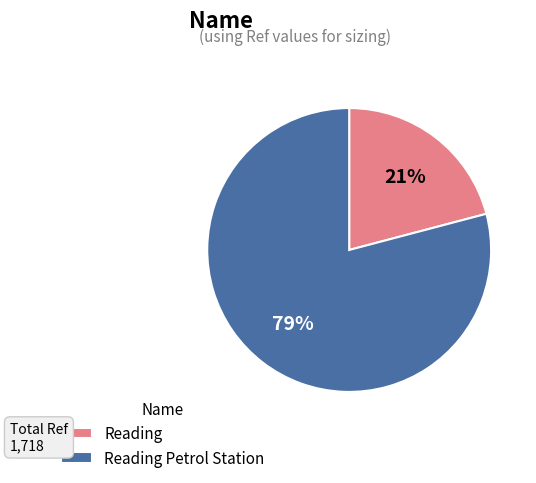

Does Reading account for over 50% of the chart?

No